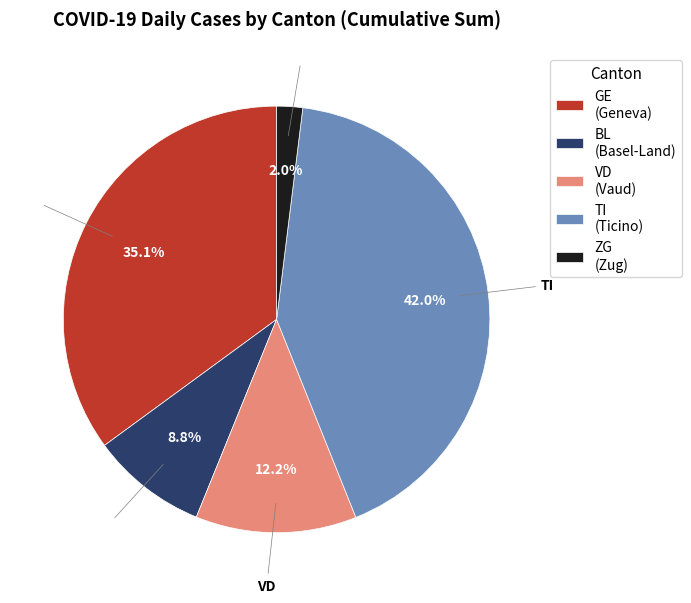

Do BL (Basel-Land) and TI (Ticino) together represent more than half of the pie?

Yes